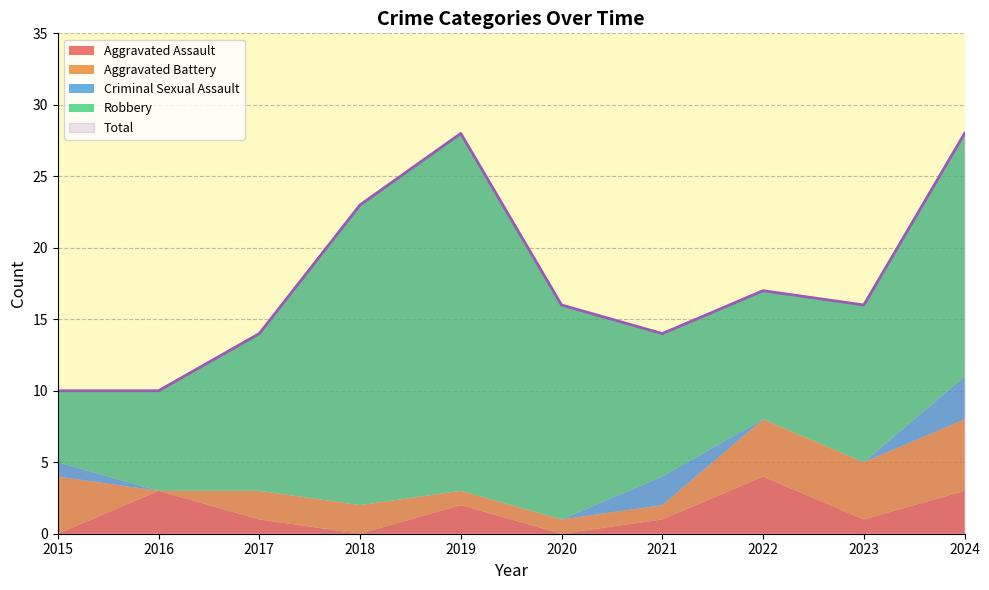

How many series are shown in this chart?

5